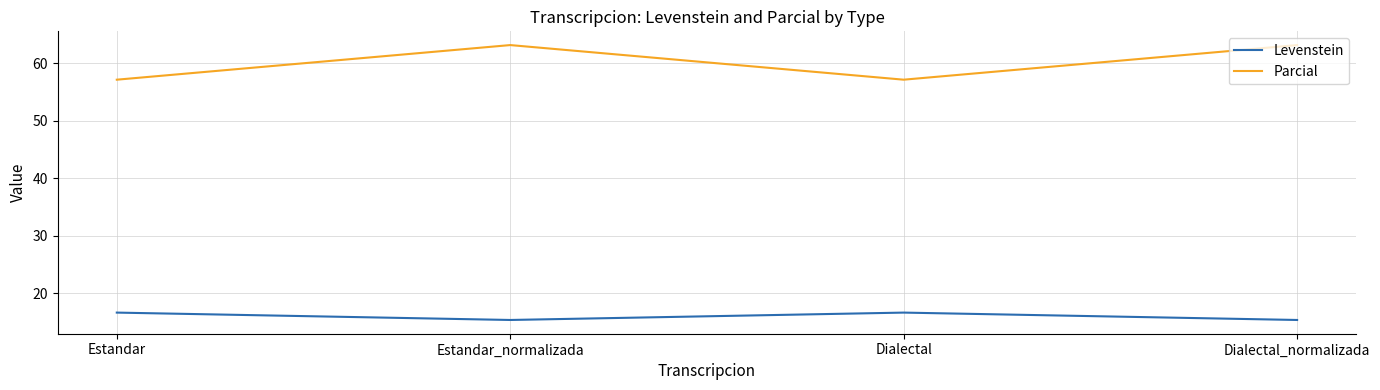

Reading left to right, what are all the values shown in this chart?

Levenstein: 16.7	15.4	16.7	15.4
Parcial: 57.1	63.2	57.1	63.2